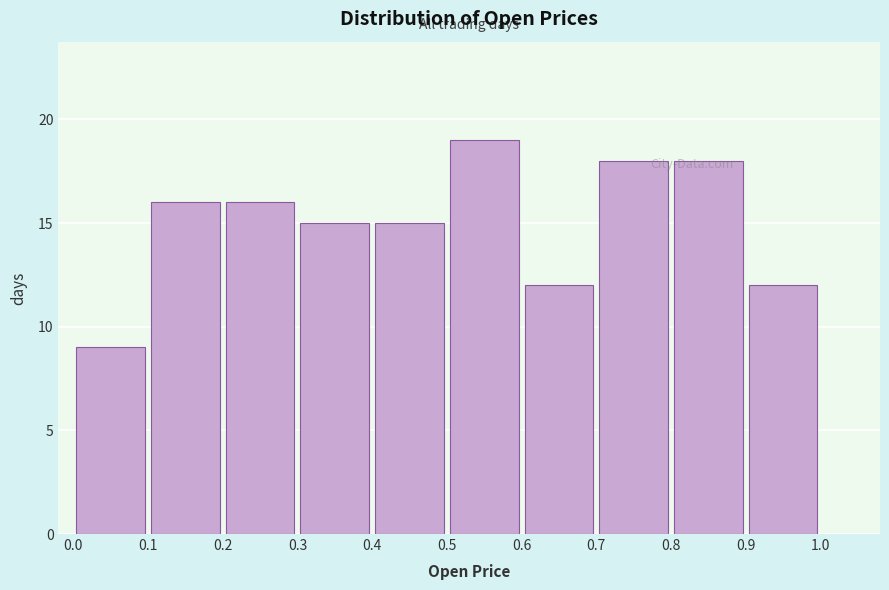

Reading left to right, transcribe this chart: for each bar, give the range it covers on the x-axis and its height. The values are not printed on the chart, so give them approximately, as read against the axis.

0.0 to 0.1: 9
0.1 to 0.2: 16
0.2 to 0.3: 16
0.3 to 0.4: 15
0.4 to 0.5: 15
0.5 to 0.6: 19
0.6 to 0.7: 12
0.7 to 0.8: 18
0.8 to 0.9: 18
0.9 to 1.0: 12